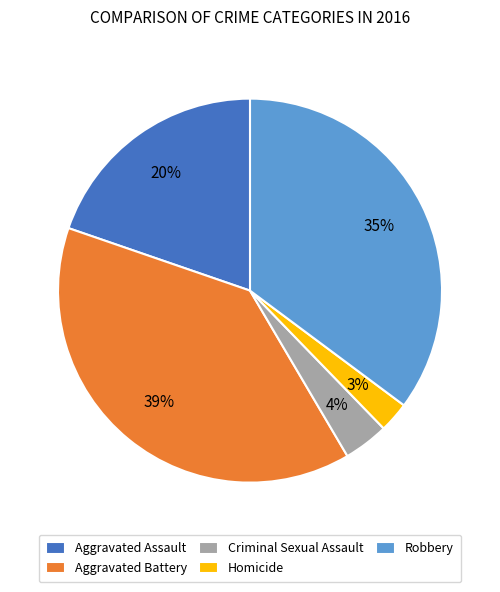

Which has a higher value, Robbery or Aggravated Assault?

Robbery